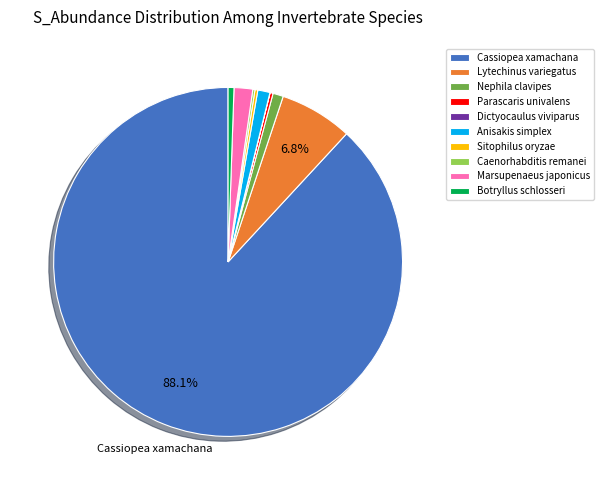

Between Marsupenaeus japonicus and Nephila clavipes, which is larger?

Marsupenaeus japonicus